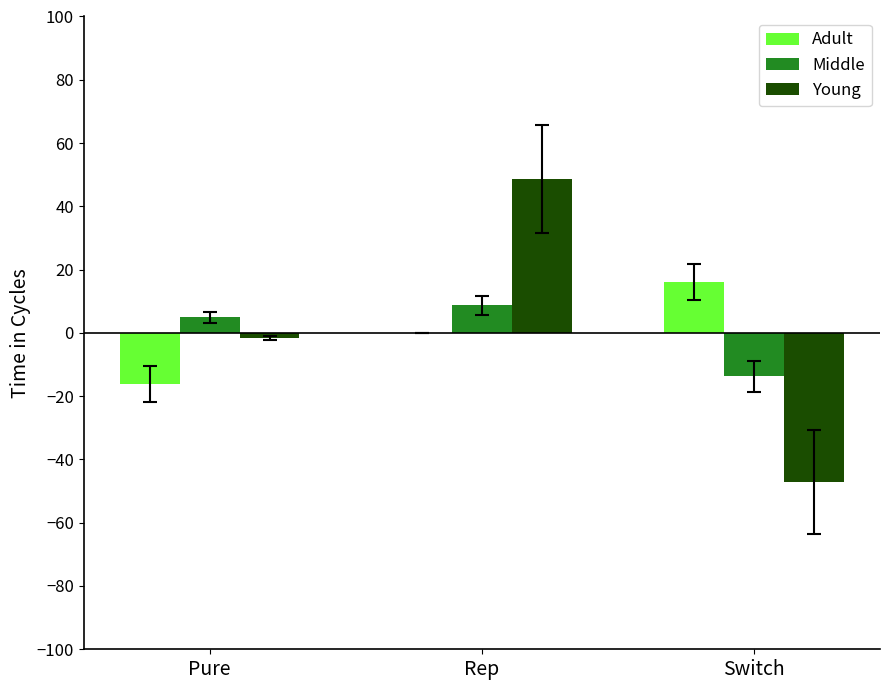

Which label corresponds to the largest value in the chart?

Rep